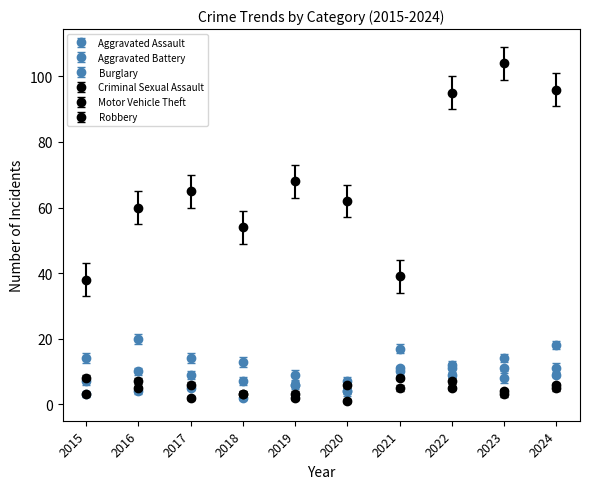

Is this an area chart (filled region under the line)?

No